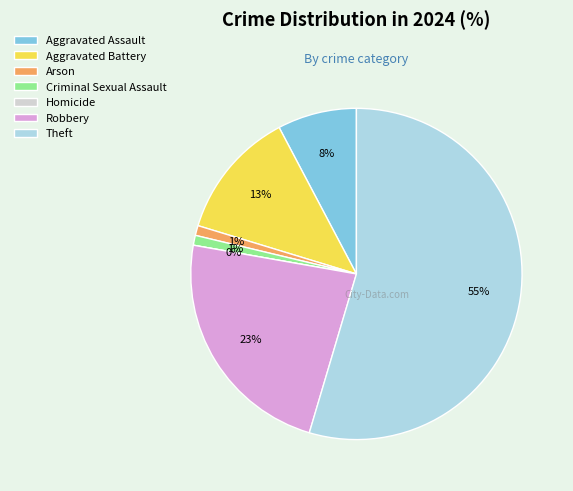

What is the largest slice in the pie chart?

Theft